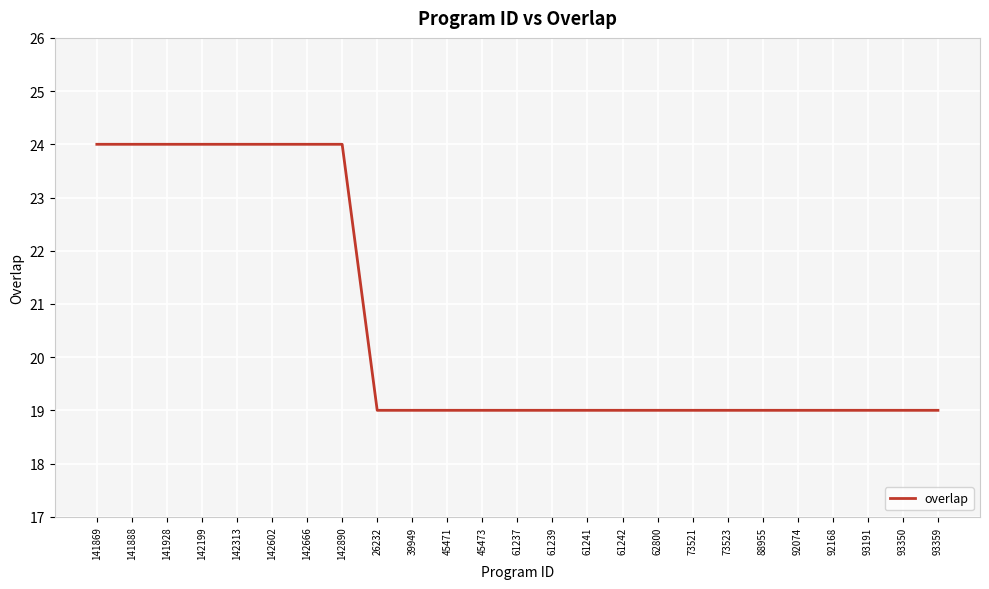

What is the maximum value shown in the chart?

24